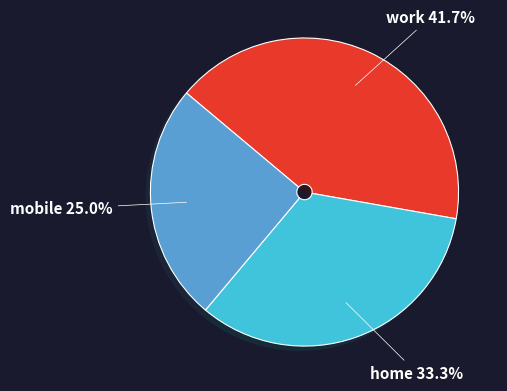

Between work and home, which is larger?

work